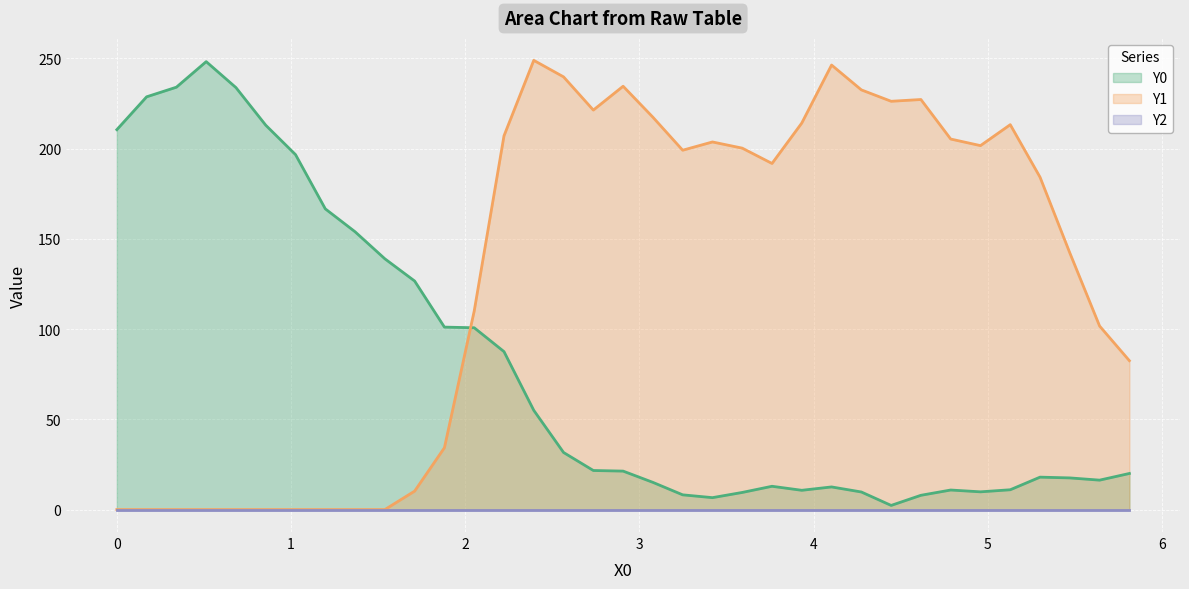

True or false: Y0 and Y1 cross at least once.

True